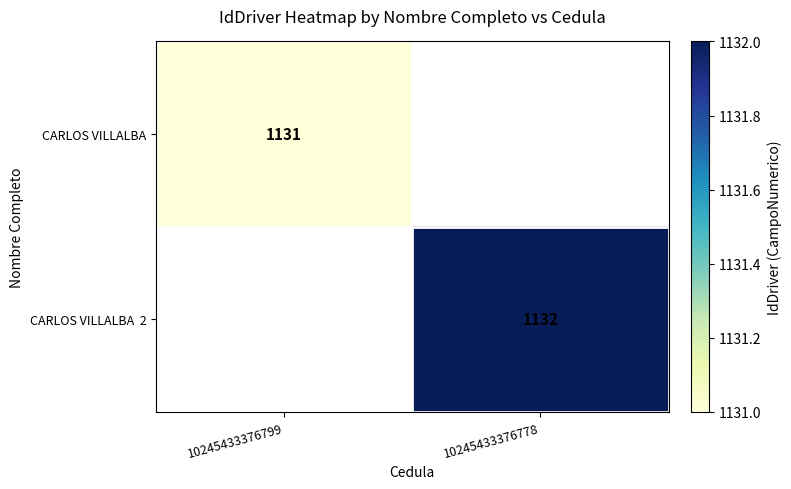

Is it true that CARLOS VILLALBA equals 1756 at 10245433376799?

False